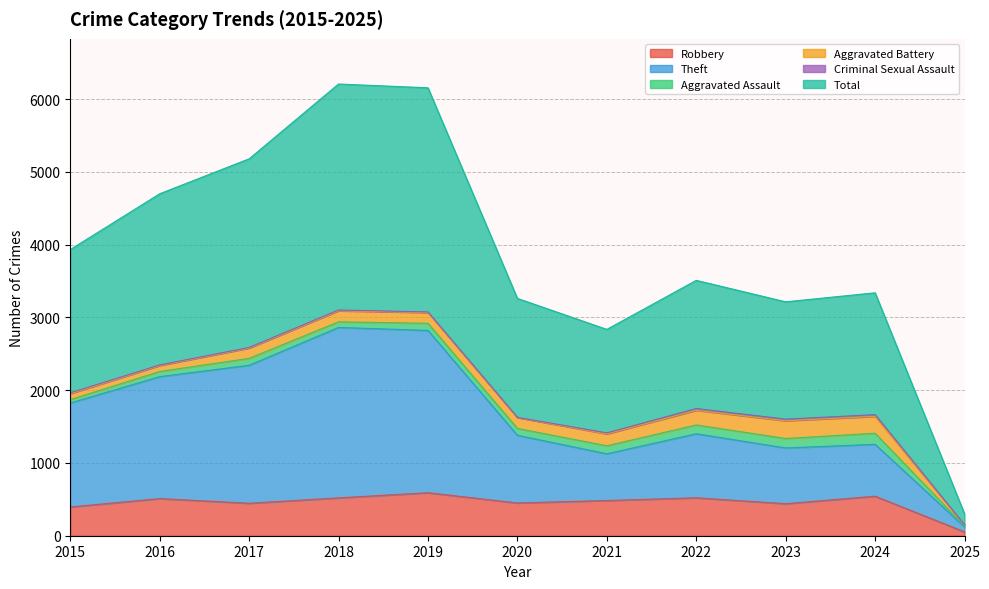

True or false: Robbery has a value of 484 at 2021.

True